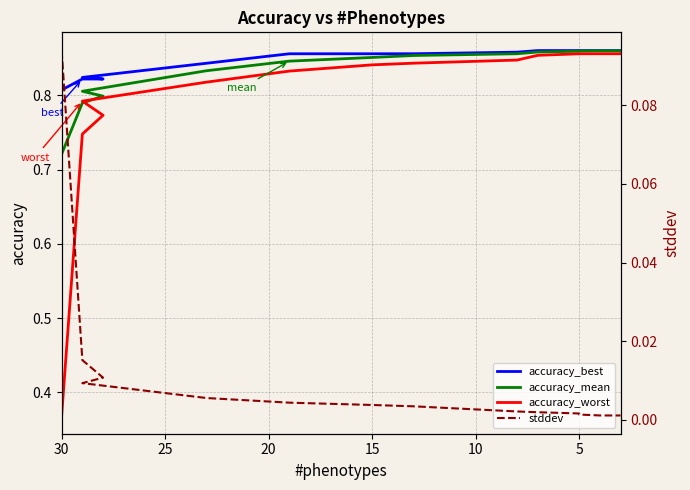

What is the difference between the maximum and minimum values in the accuracy_best series?

0.1